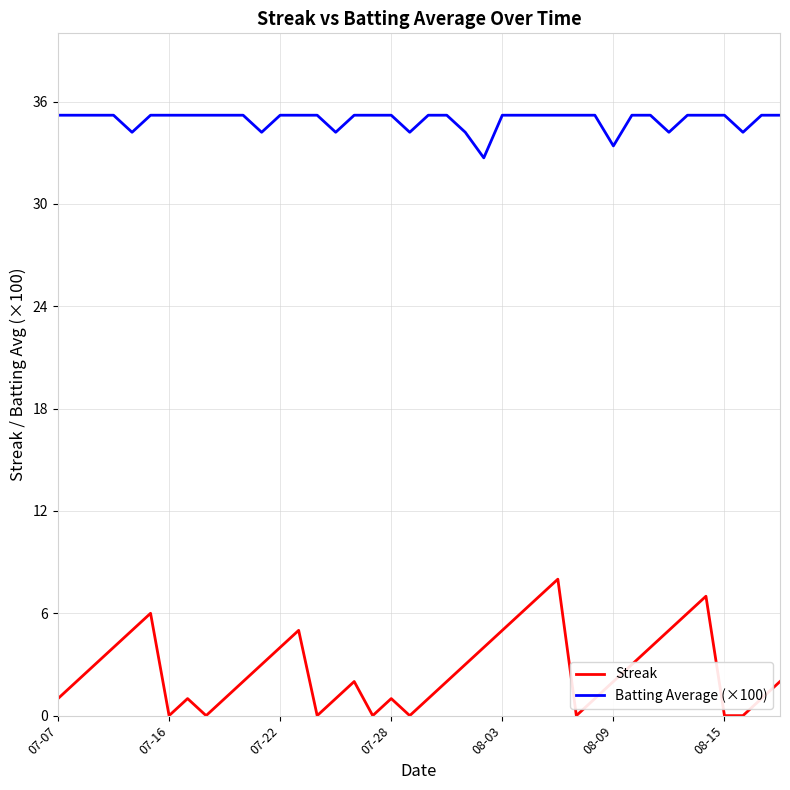

What are all the series names shown in the legend?

Streak, Batting Average (×100)